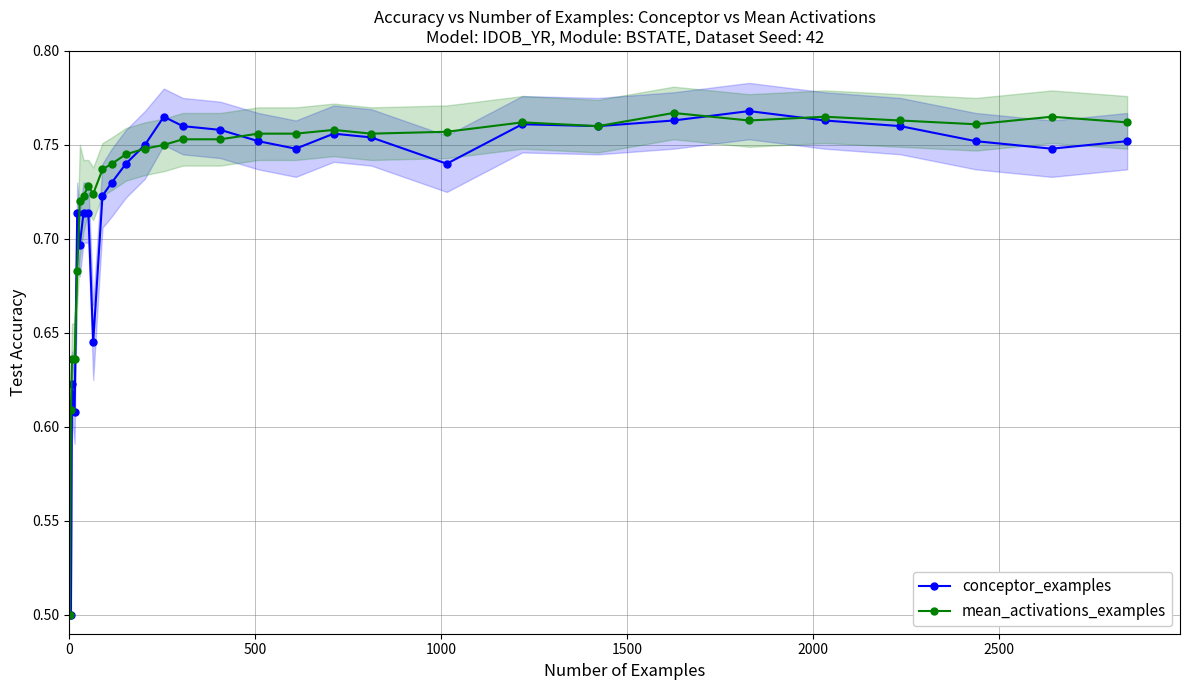

True or false: mean_activations_examples has more than 2 interior local peaks.

True